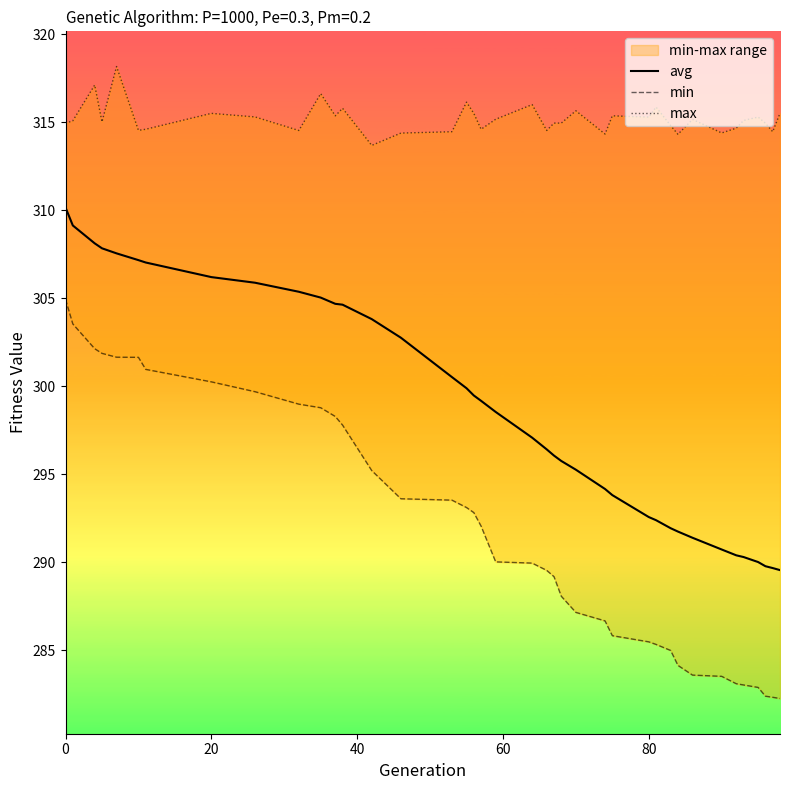

What is the maximum value for avg?

310.2